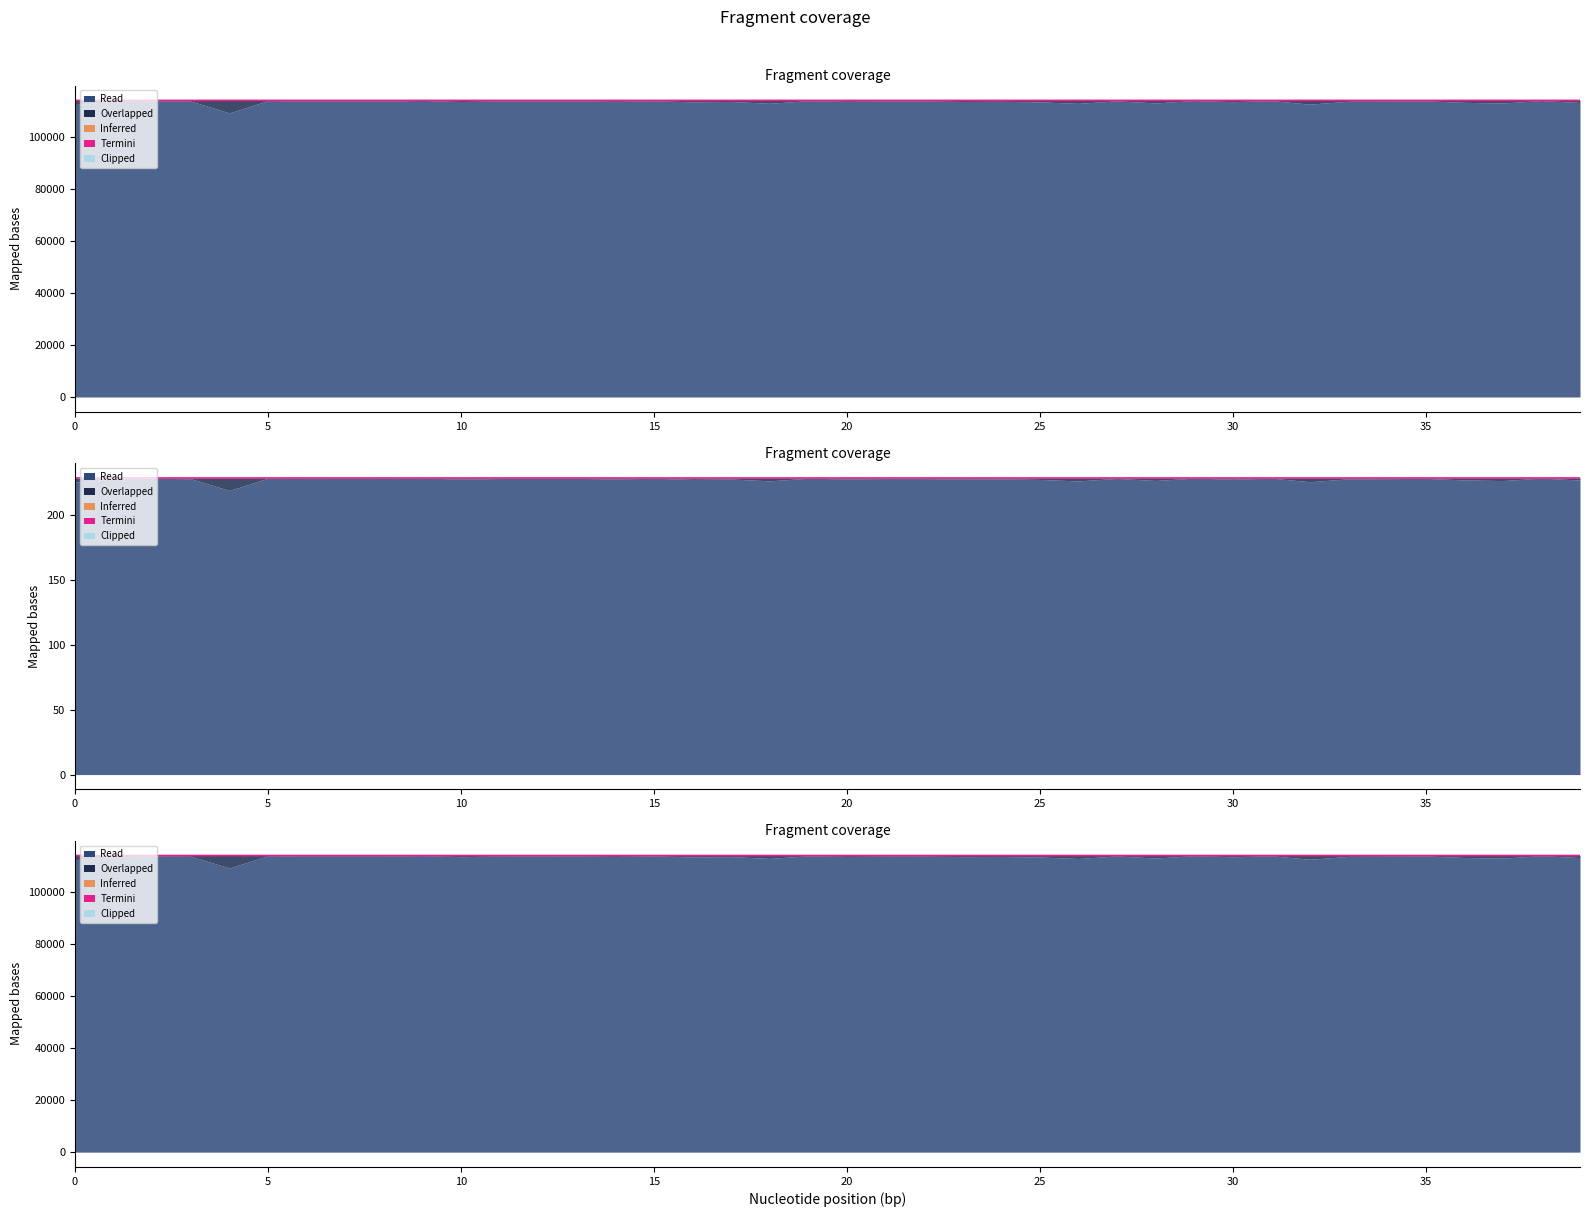

At which category does the chart reach its peak across all series?

9